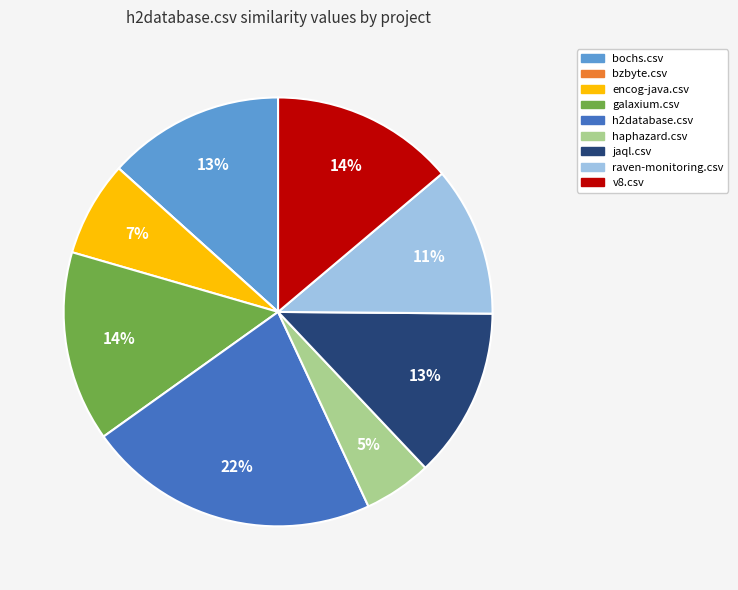

What is the largest slice in the pie chart?

h2database.csv